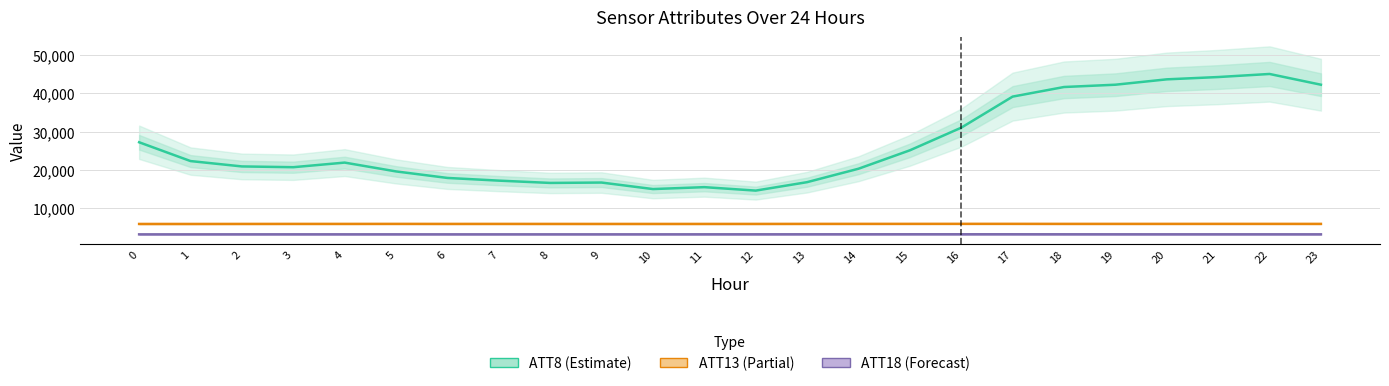

Is it true that ATT13 (Partial) equals 5917.6 at 12?

True